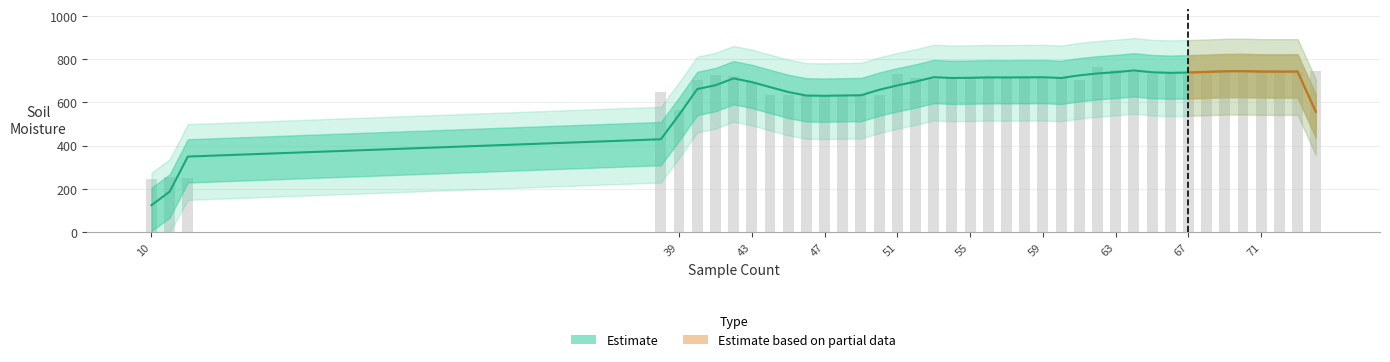

What is the ratio of the value at 39 to the value at 44?

0.9